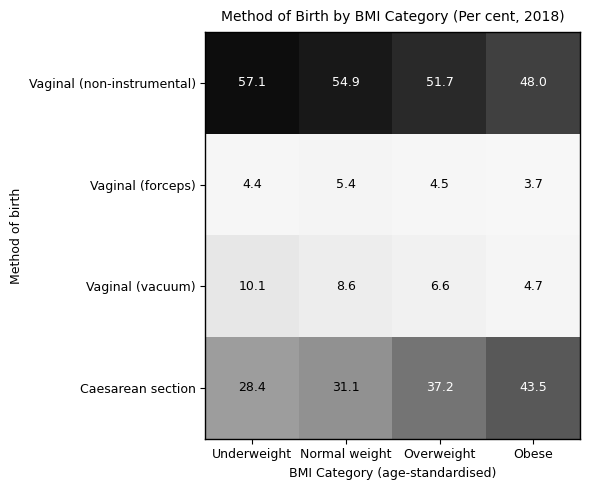

True or false: Vaginal (non-instrumental) has a value of 51.7 at Overweight.

True